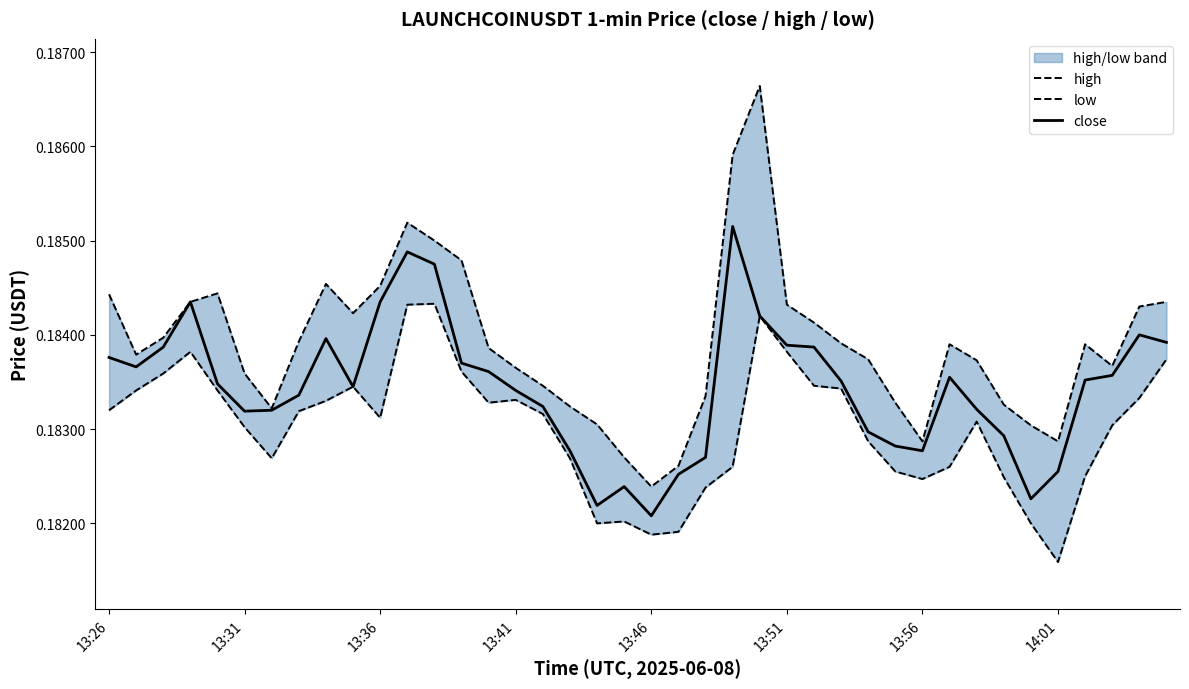

The low series shows 0.2 at 12. True or false?

True